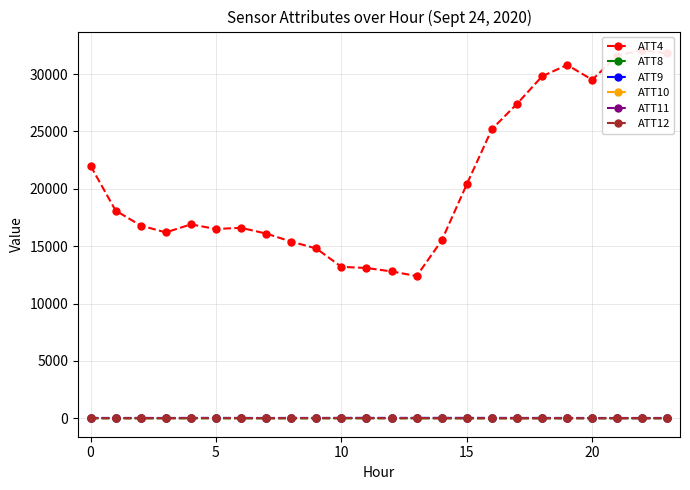

True or false: ATT11 has more than 2 interior local peaks.

True